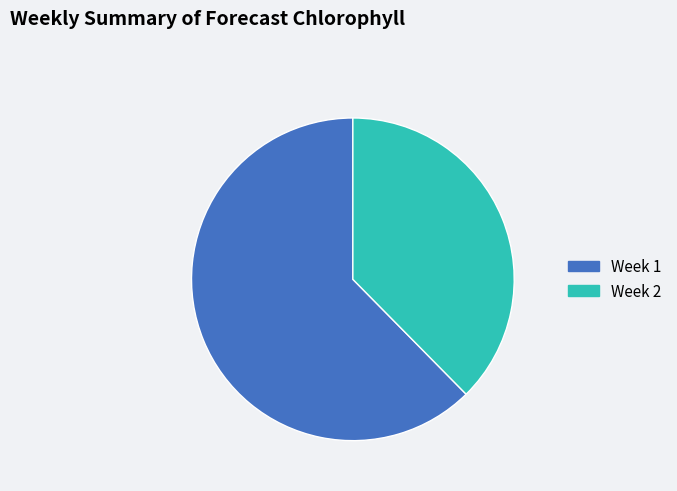

Which has a higher value, Week 2 or Week 1?

Week 1